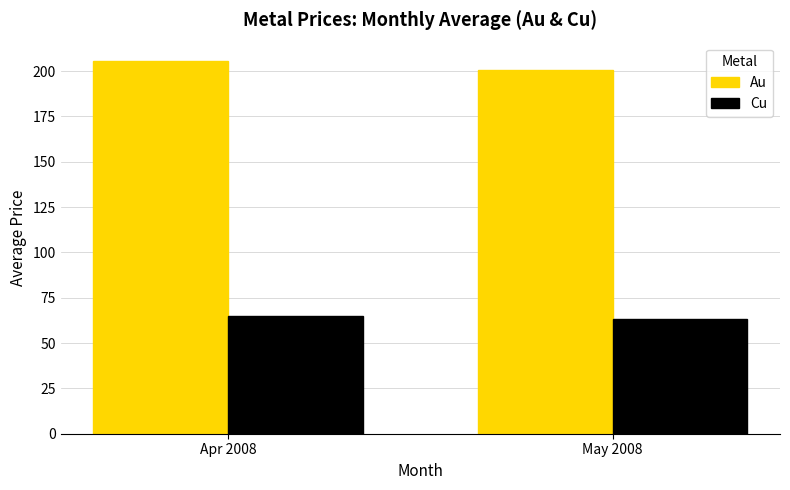

Reading left to right, extract all data points from this chart.

Au: 205.4	200.3
Cu: 65.2	63.4